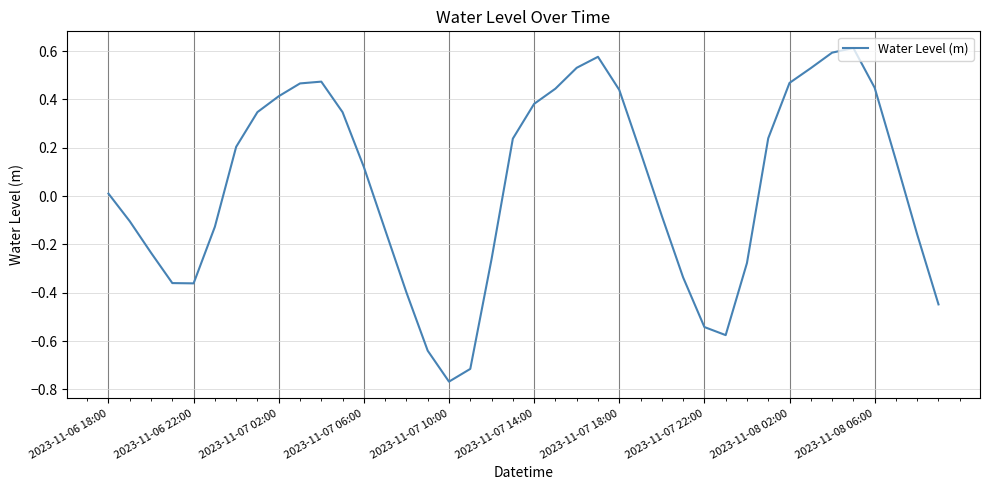

How many values are below 0?

18